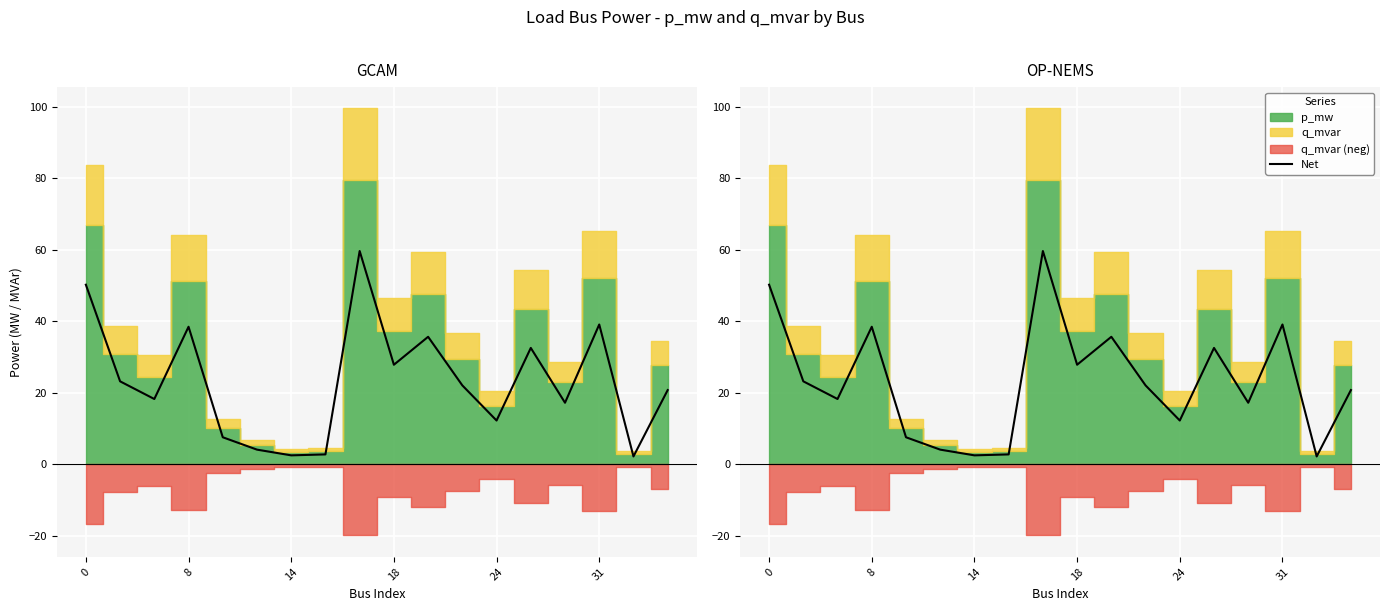

What is the change in value from 8 to 14?

-36.0